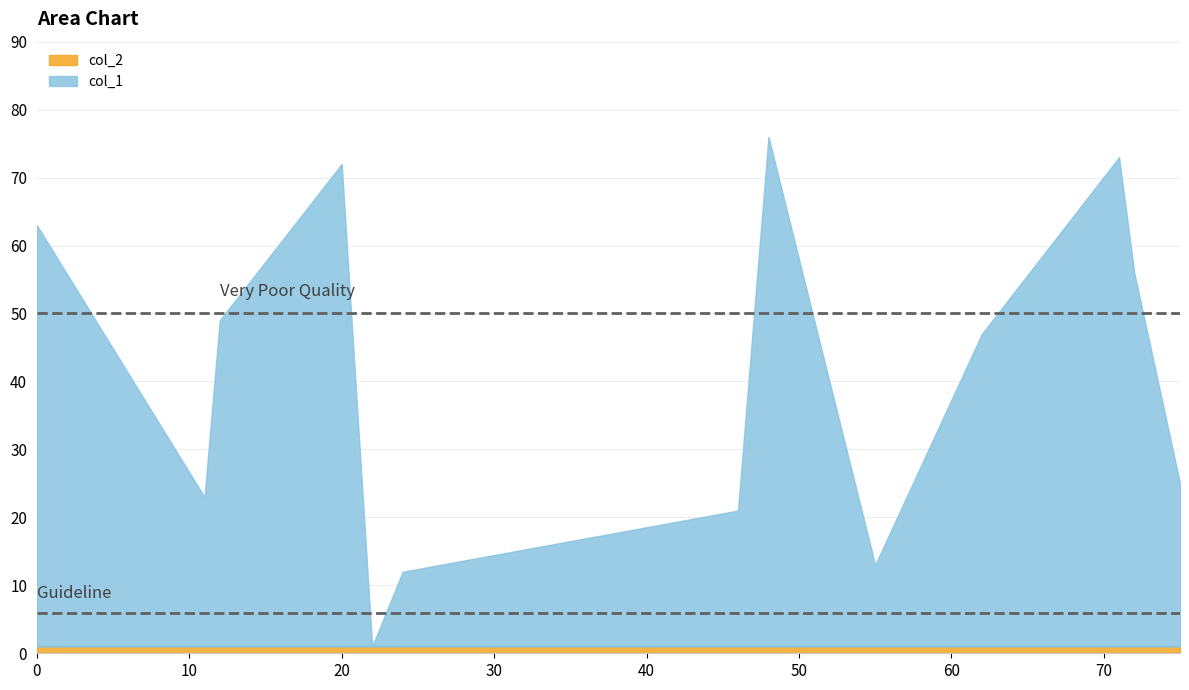

How many positive values does the col_1 series have?

12